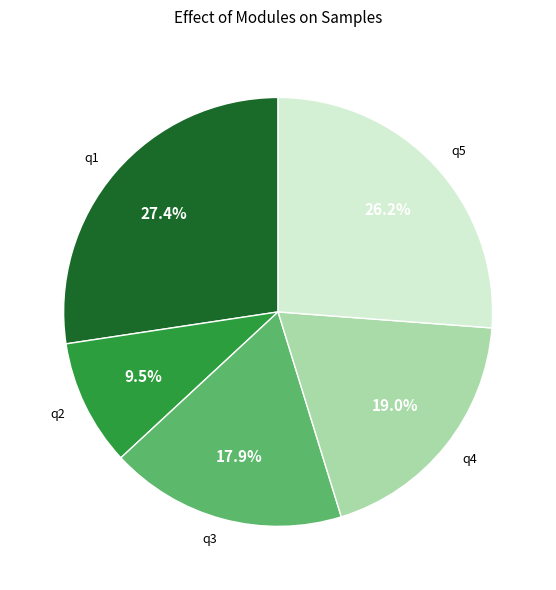

Does q2 represent more than half of the total?

No